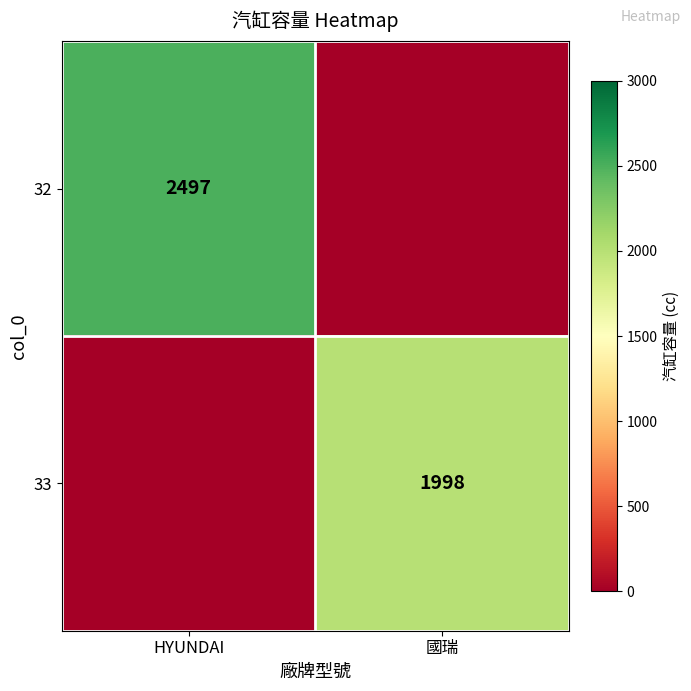

The 33 series shows 1998 at 國瑞. True or false?

True